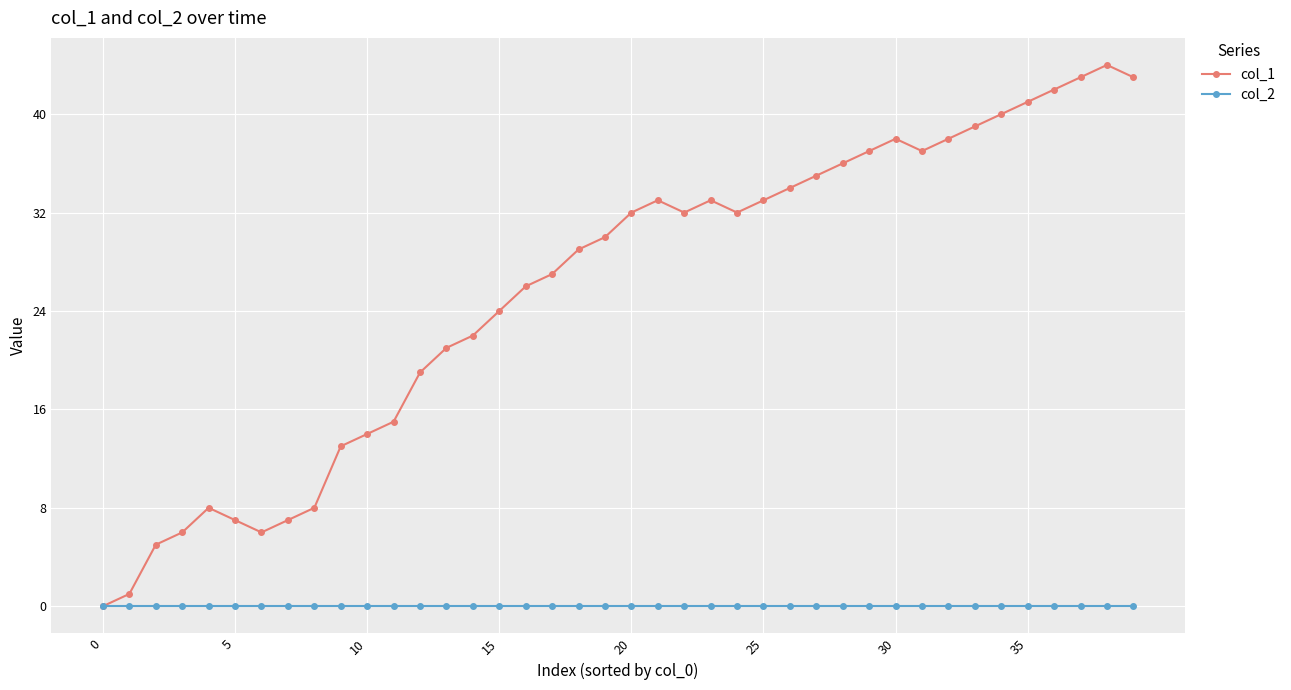

Which series has the widest spread of values?

col_1